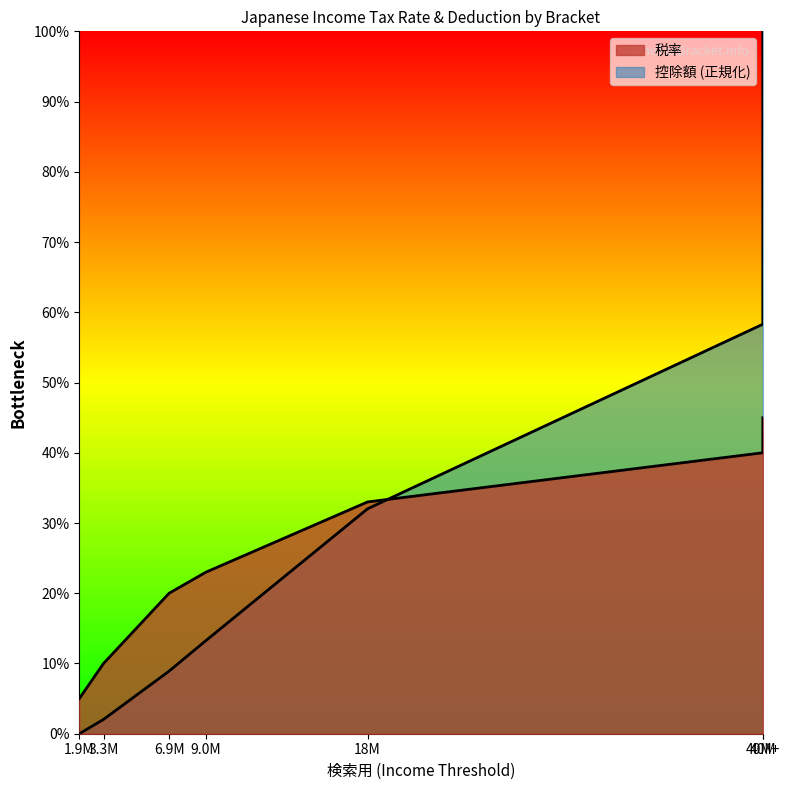

Between which two adjacent categories do 控除額 and 税率 first intersect?

18M and 40M